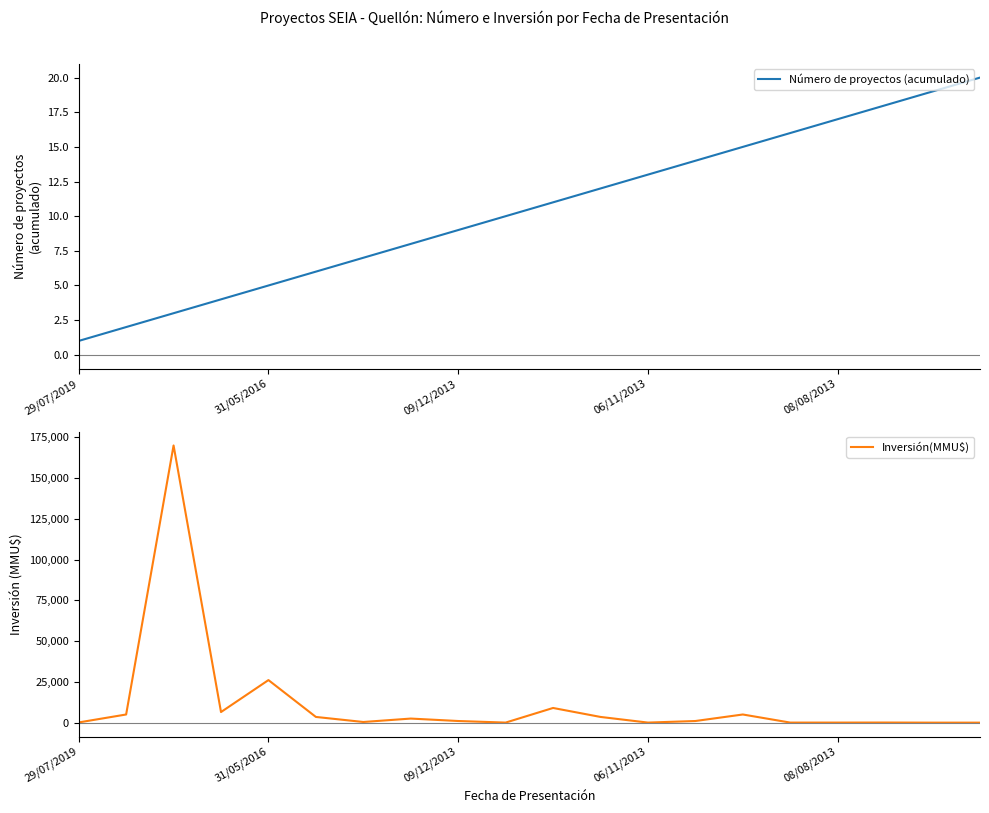

What is the difference between the maximum and minimum values in the Inversión(MMU$) series?

170000